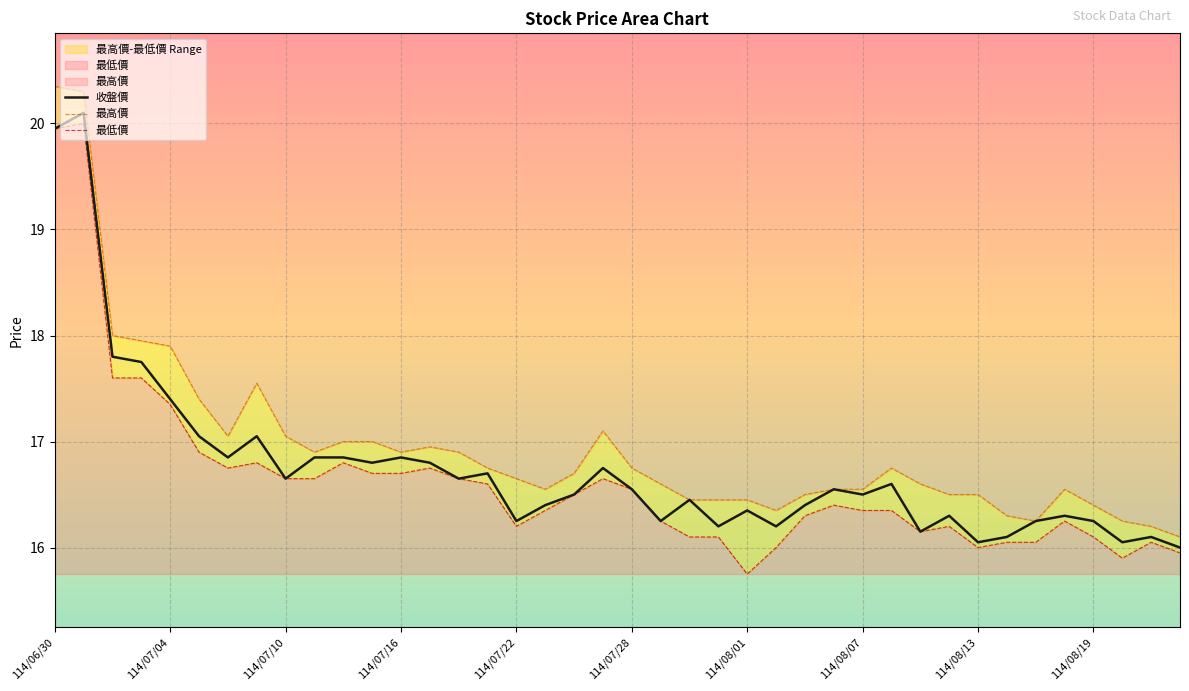

Is it true that 收盤價 equals 16.8 at 11?

True